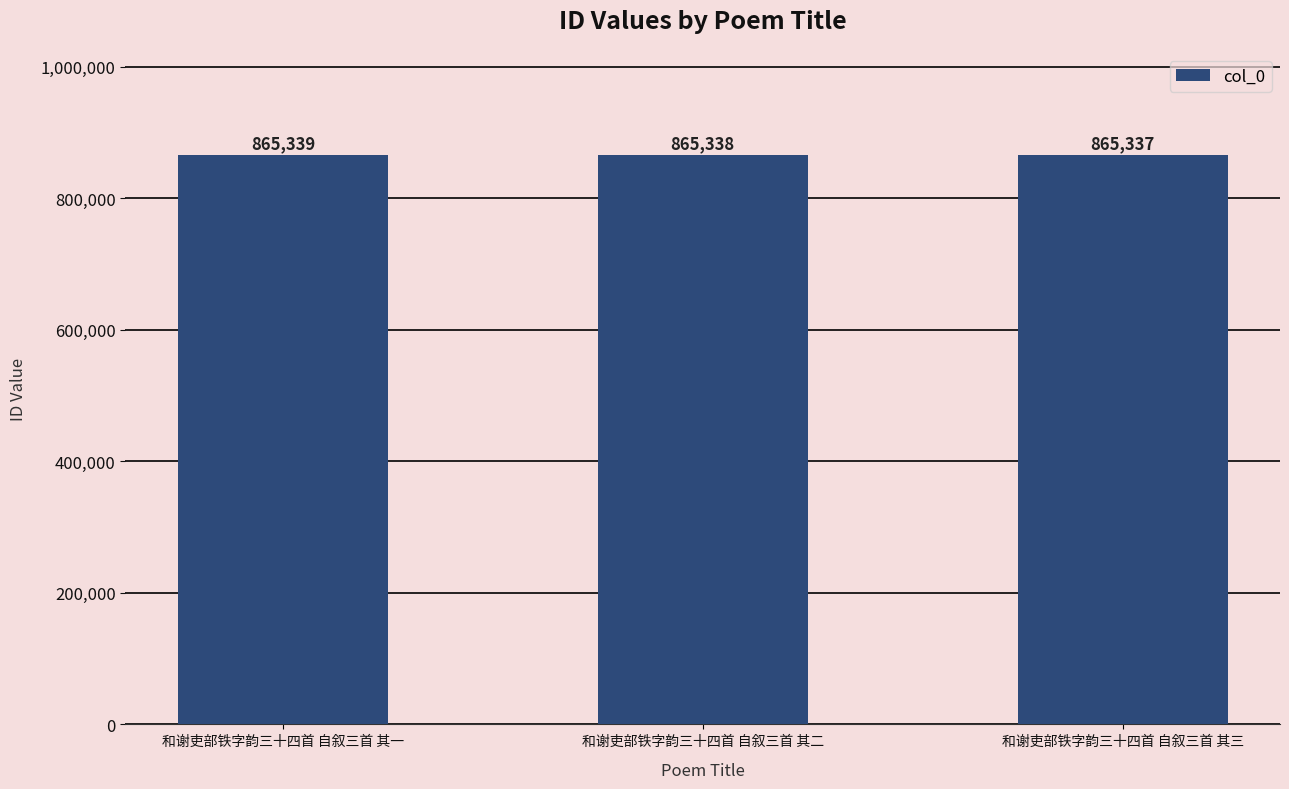

Approximately how many times larger is the value at 和谢吏部铁字韵三十四首 自叙三首 其三 compared to 和谢吏部铁字韵三十四首 自叙三首 其一?

1.0